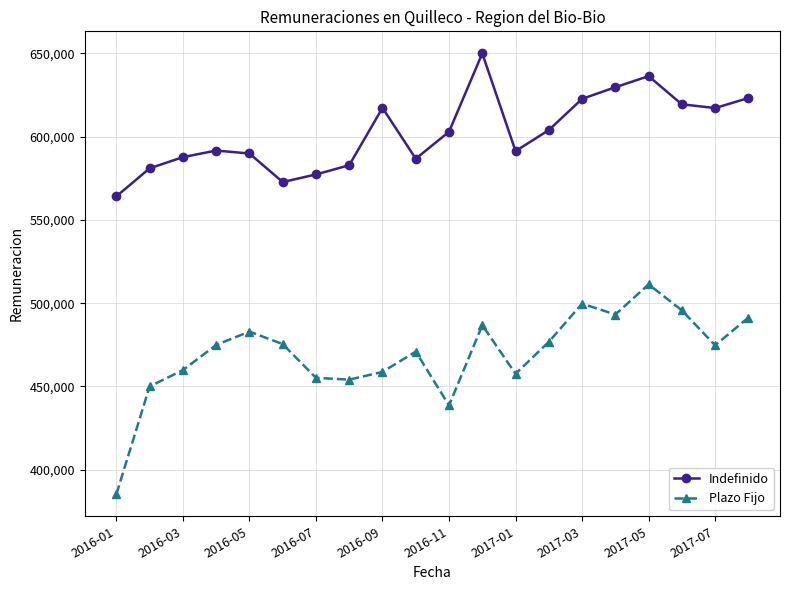

Count the number of categories in the chart.

20